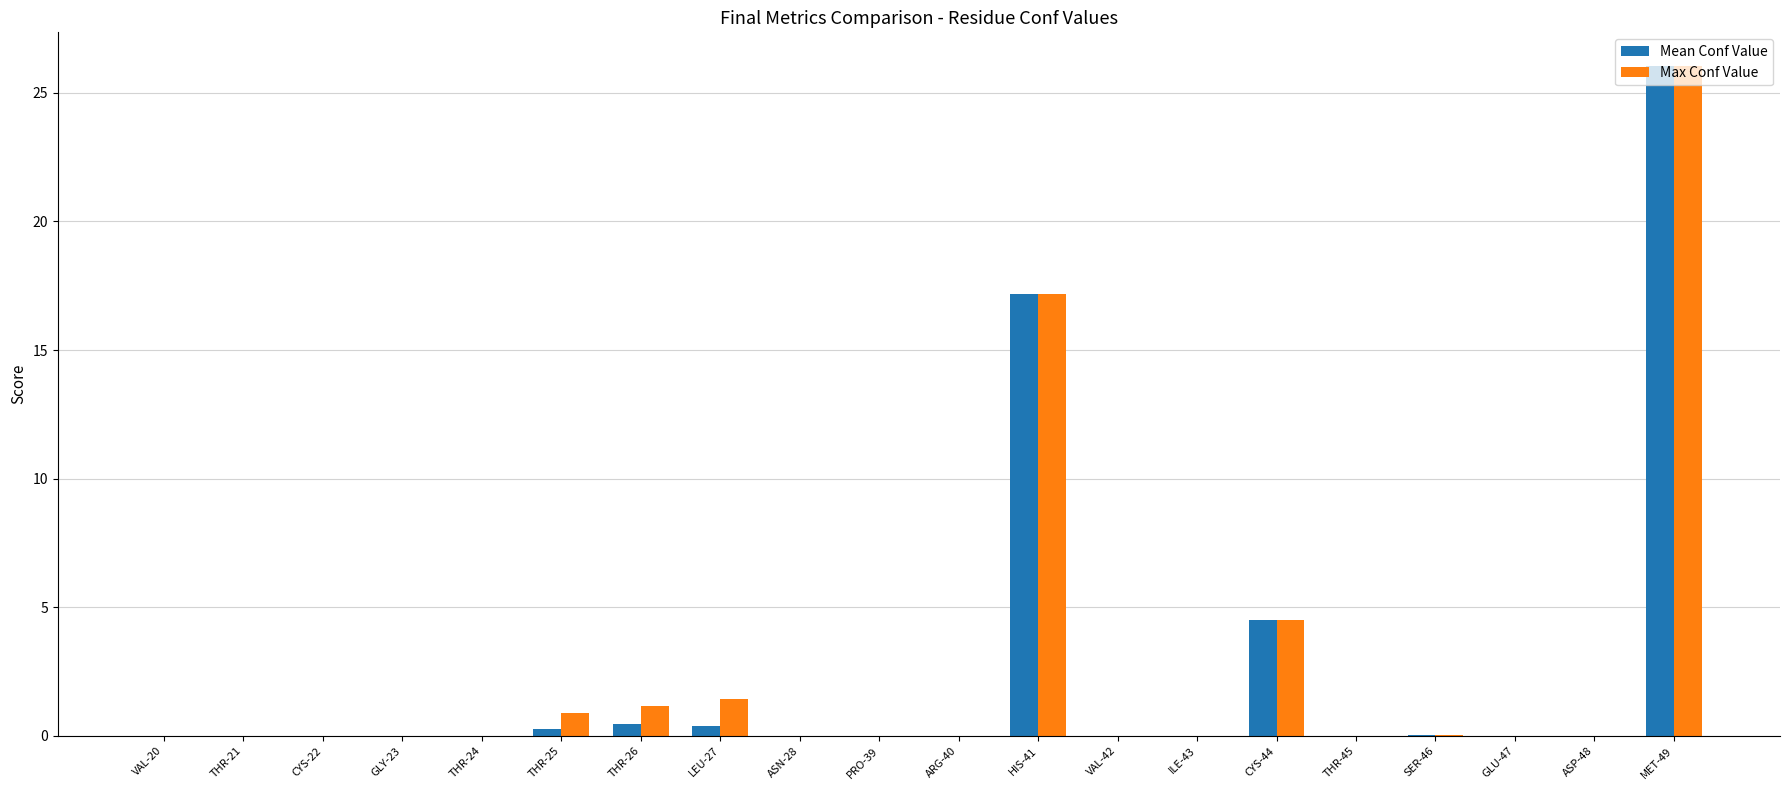

Which label corresponds to the largest value in the chart?

MET-49